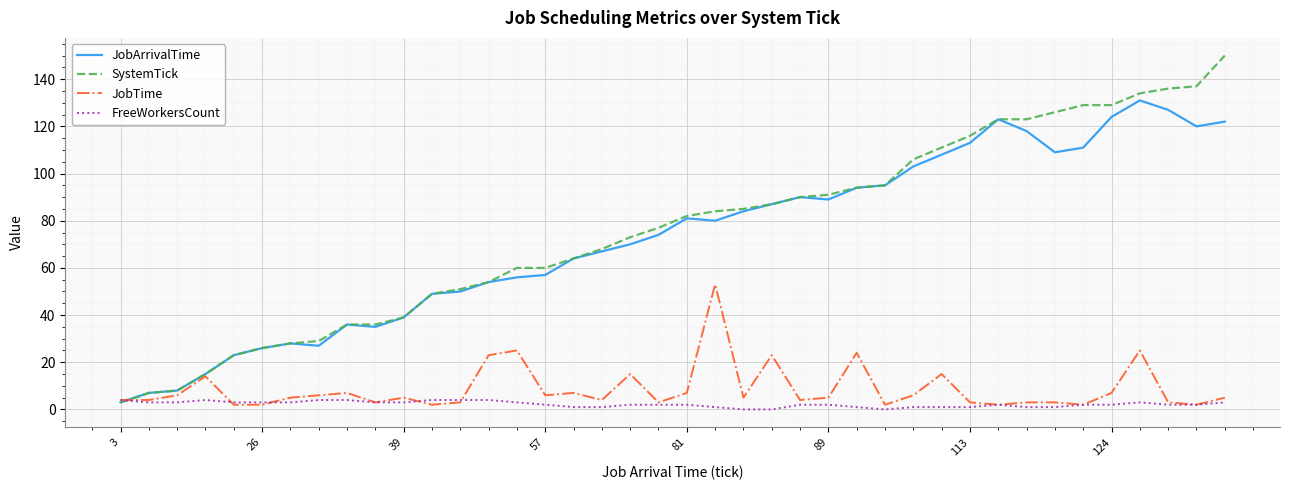

True or false: JobArrivalTime has more than 1 points higher than both neighbors.

True